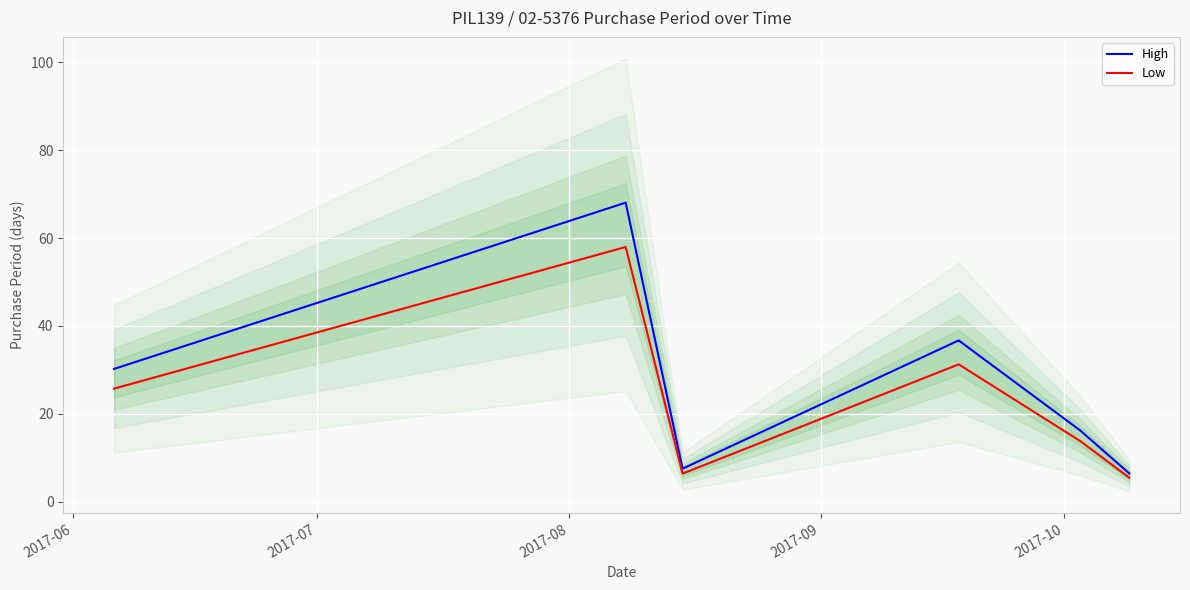

Count the number of data series in this chart.

2